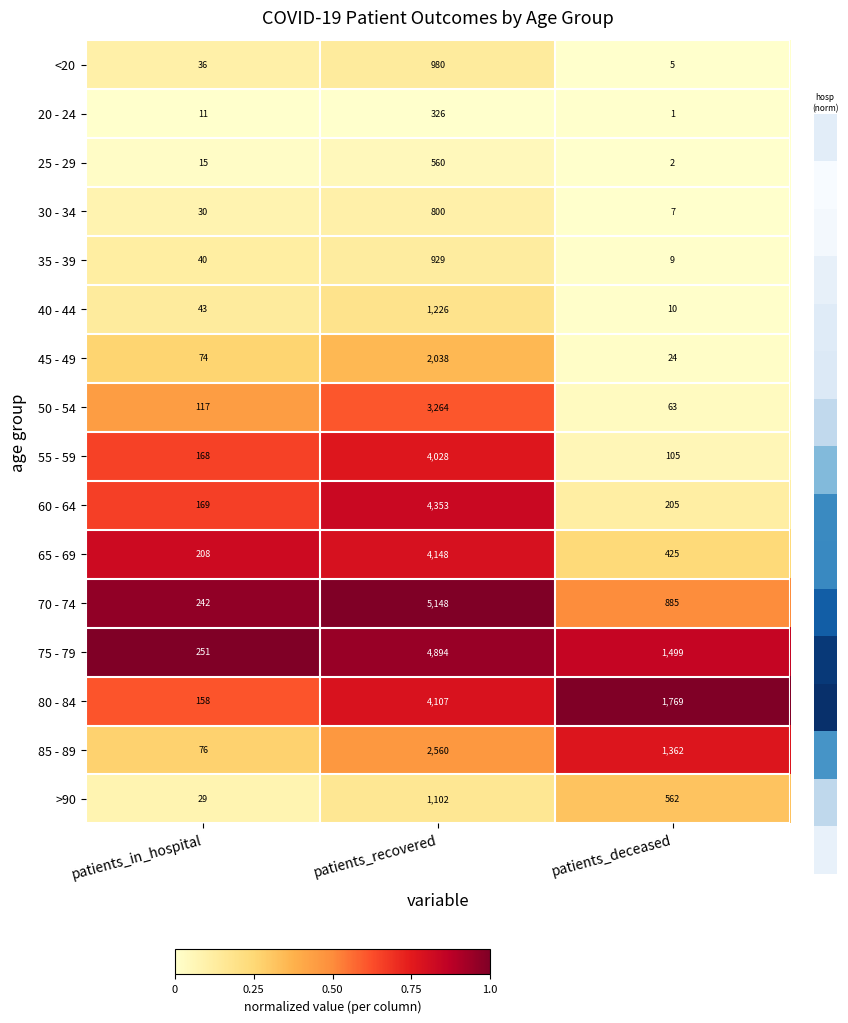

Between patients_in_hospital and patients_recovered, which series saw the biggest shift?

70 - 74